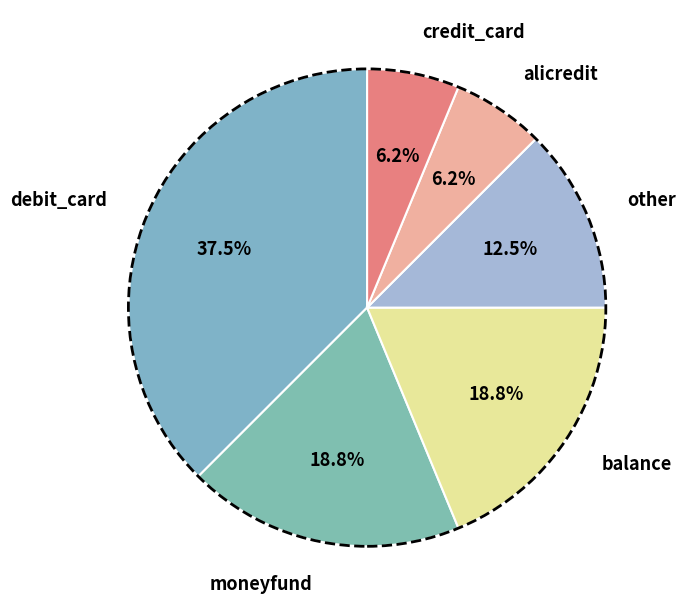

Is the sum of credit_card and moneyfund greater than half?

No